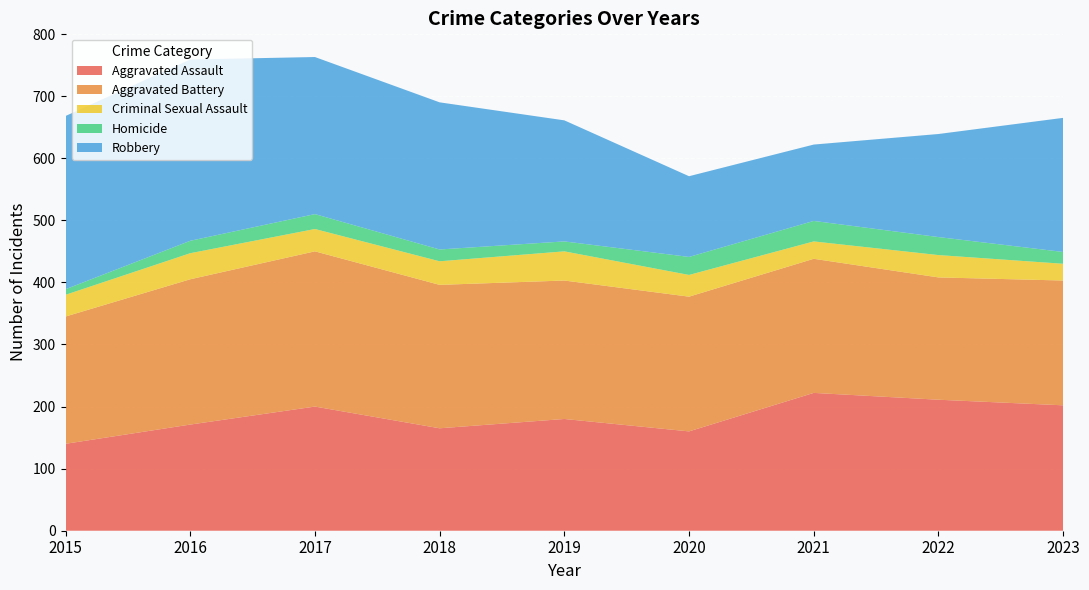

Reading left to right, extract all data points from this chart.

Aggravated Assault: 140	171	200	165	180	160	222	211	202
Aggravated Battery: 205	234	250	231	223	217	216	197	201
Criminal Sexual Assault: 35	42	36	38	47	35	28	36	27
Homicide: 9	20	24	19	16	29	33	29	19
Robbery: 279	292	253	237	195	130	123	166	216